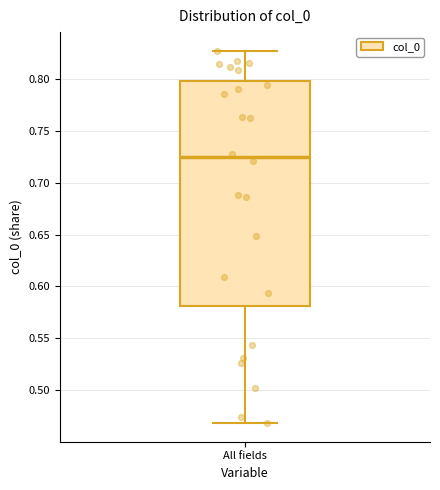

Transcribe this box plot: give where the median line is, the range the box spans, and where the two whiskers end, as read against the y-axis. The values are not printed on the chart, so give them approximately, as read against the axis.

median 0.725, box 0.580 to 0.800, whiskers 0.470 to 0.825